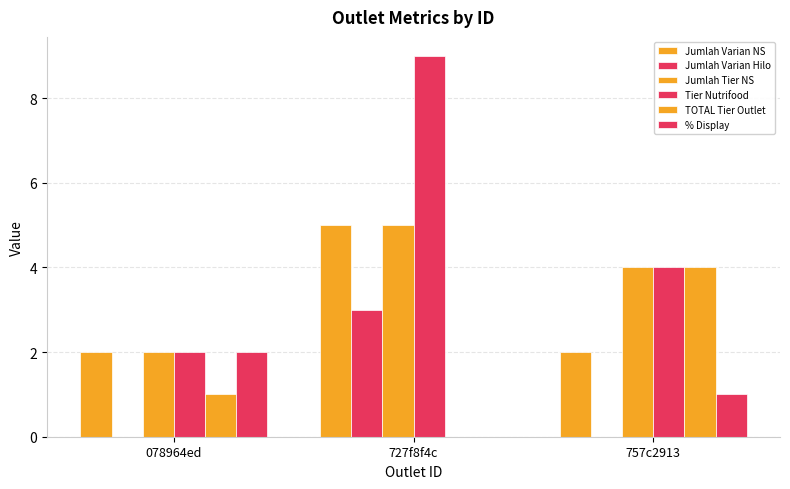

At 078964ed, list the series in order from largest to smallest.

Jumlah Varian NS, Jumlah Tier NS, Tier Nutrifood, % Display, TOTAL Tier Outlet, Jumlah Varian Hilo